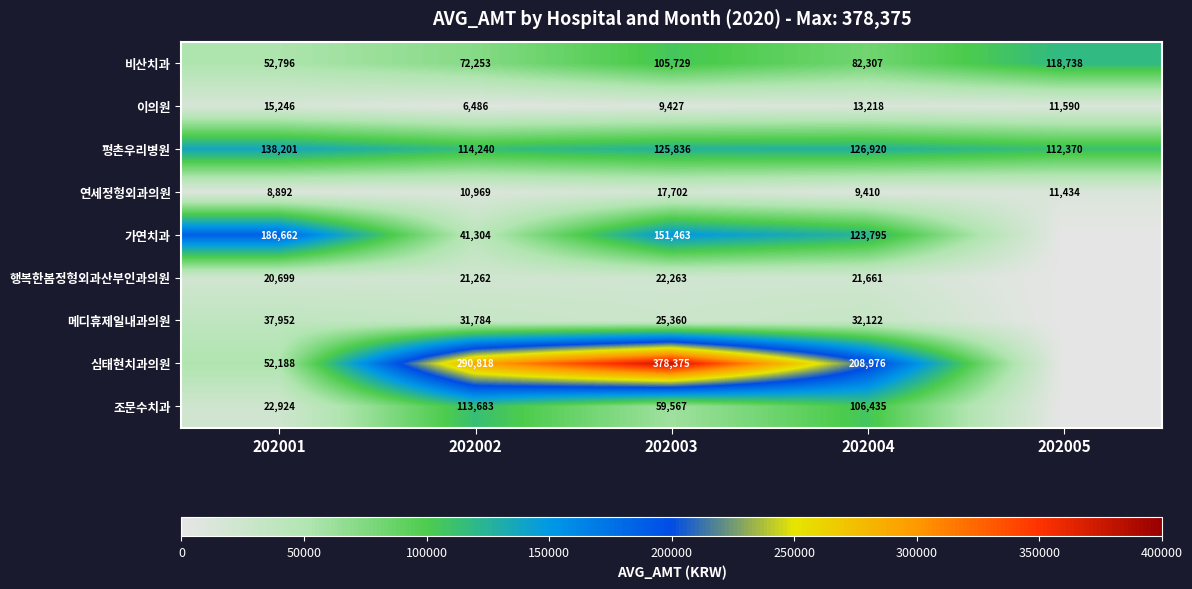

Where is 가연치과 nearest to the value 93331?

202004